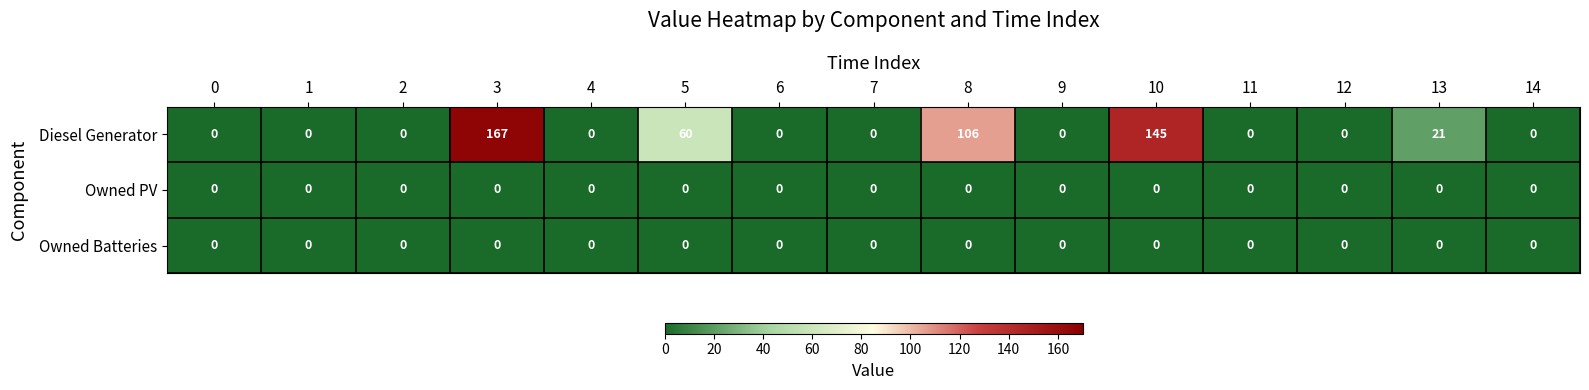

At how many categories does at least one series exceed 29?

4